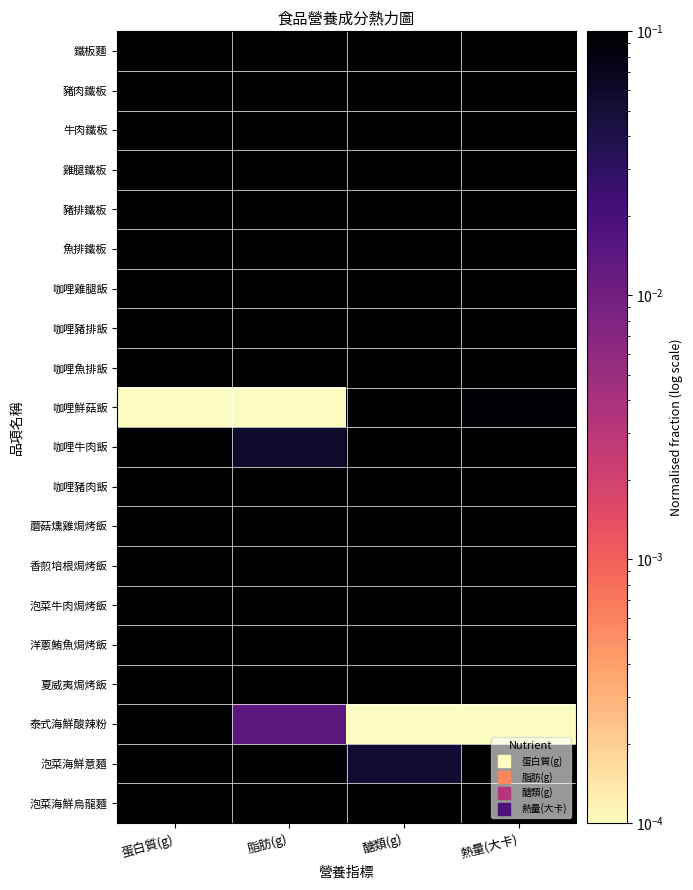

Reading left to right, list all the values displayed in this chart.

鐵板麵: 蛋白質(g)=0.2	脂肪(g)=0.1	醣類(g)=0.4	熱量(大卡)=0.2
豬肉鐵板: 蛋白質(g)=0.4	脂肪(g)=0.4	醣類(g)=0.4	熱量(大卡)=0.5
牛肉鐵板: 蛋白質(g)=0.5	脂肪(g)=0.2	醣類(g)=0.4	熱量(大卡)=0.4
雞腿鐵板: 蛋白質(g)=1.0	脂肪(g)=0.8	醣類(g)=0.4	熱量(大卡)=0.9
豬排鐵板: 蛋白質(g)=0.6	脂肪(g)=0.3	醣類(g)=0.4	熱量(大卡)=0.5
魚排鐵板: 蛋白質(g)=0.5	脂肪(g)=0.2	醣類(g)=0.5	熱量(大卡)=0.4
咖哩雞腿飯: 蛋白質(g)=0.8	脂肪(g)=0.6	醣類(g)=0.3	熱量(大卡)=0.7
咖哩豬排飯: 蛋白質(g)=0.2	脂肪(g)=0.2	醣類(g)=0.3	熱量(大卡)=0.3
咖哩魚排飯: 蛋白質(g)=0.4	脂肪(g)=0.2	醣類(g)=0.3	熱量(大卡)=0.2
咖哩鮮菇飯: 蛋白質(g)=0.0	脂肪(g)=0.0	醣類(g)=0.4	熱量(大卡)=0.1
咖哩牛肉飯: 蛋白質(g)=0.3	脂肪(g)=0.1	醣類(g)=0.3	熱量(大卡)=0.2
咖哩豬肉飯: 蛋白質(g)=0.2	脂肪(g)=0.2	醣類(g)=0.3	熱量(大卡)=0.3
蘑菇燻雞焗烤飯: 蛋白質(g)=0.7	脂肪(g)=0.6	醣類(g)=0.7	熱量(大卡)=0.8
香煎培根焗烤飯: 蛋白質(g)=0.6	脂肪(g)=1.0	醣類(g)=0.7	熱量(大卡)=1.0
泡菜牛肉焗烤飯: 蛋白質(g)=0.7	脂肪(g)=0.7	醣類(g)=0.7	熱量(大卡)=0.9
洋蔥鮪魚焗烤飯: 蛋白質(g)=0.6	脂肪(g)=0.8	醣類(g)=0.7	熱量(大卡)=0.9
夏威夷焗烤飯: 蛋白質(g)=0.7	脂肪(g)=0.5	醣類(g)=1.0	熱量(大卡)=0.8
泰式海鮮酸辣粉: 蛋白質(g)=0.3	脂肪(g)=0.0	醣類(g)=0.0	熱量(大卡)=0.0
泡菜海鮮意麵: 蛋白質(g)=0.5	脂肪(g)=0.3	醣類(g)=0.1	熱量(大卡)=0.3
泡菜海鮮烏龍麵: 蛋白質(g)=0.4	脂肪(g)=0.1	醣類(g)=0.1	熱量(大卡)=0.2